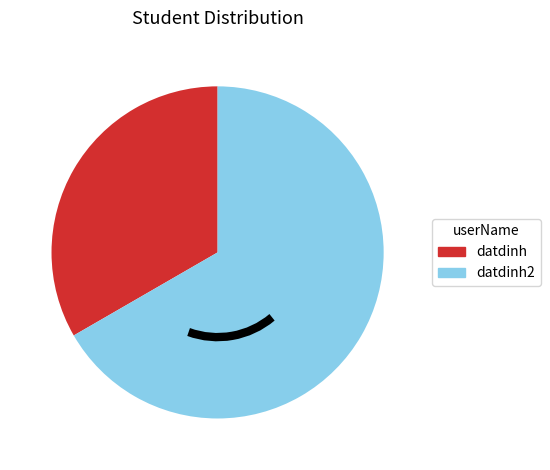

Approximately how many times larger is the value at datdinh compared to datdinh2?

0.5